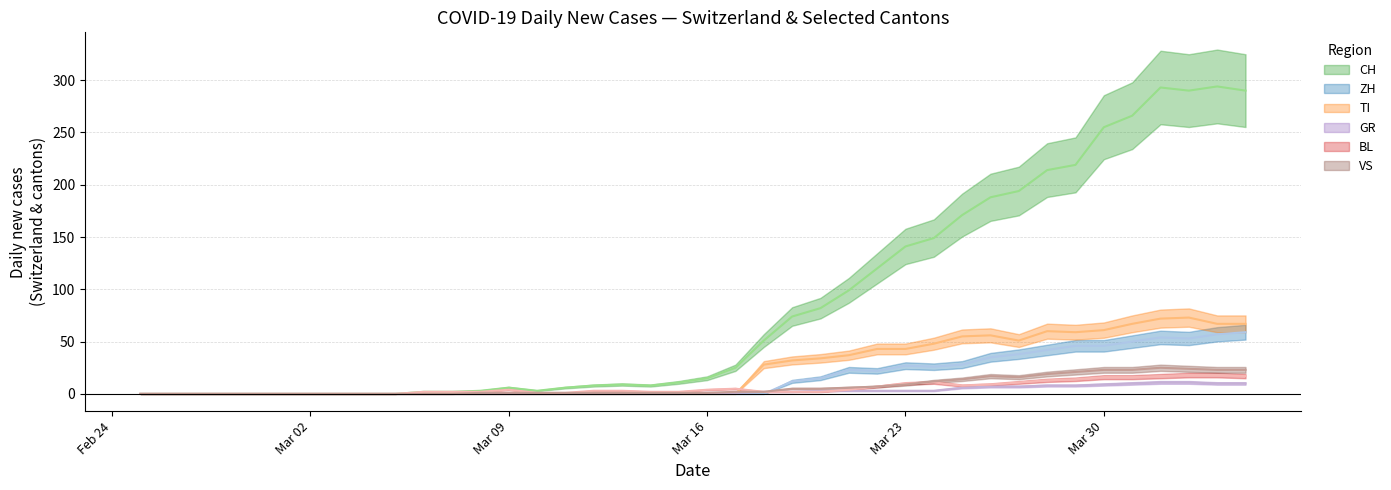

Reading left to right, list all the values displayed in this chart.

CH: 0	0	0	0	0	0	0	0	0	0	2	2	3	6	3	6	8	9	8	11	15	25	51	74	82	99	120	141	149	171	188	194	214	219	255	266	293	290	294	290
ZH: 0	0	0	0	0	0	0	0	0	0	0	0	0	0	0	0	0	0	0	0	0	0	0	12	15	23	22	27	26	28	35	38	42	46	46	50	54	53	57	59
TI: 0	0	0	0	0	0	0	0	0	0	0	0	0	0	0	0	0	0	0	0	0	0	28	32	34	37	43	43	48	55	56	51	60	59	61	67	72	73	67	67
GR: 0	0	0	0	0	0	0	0	0	0	0	0	0	0	0	0	0	0	0	0	1	1	2	2	3	3	3	3	3	6	7	7	8	8	9	10	11	11	10	10
BL: 0	0	0	0	0	0	0	0	0	0	2	2	2	4	1	1	3	3	2	2	4	5	2	2	2	4	7	10	11	8	9	11	13	14	16	16	17	18	18	17
VS: 0	0	0	0	0	0	0	0	0	0	0	0	1	1	1	1	1	1	1	1	1	2	2	5	5	6	7	9	12	14	17	16	19	21	23	23	25	24	23	23